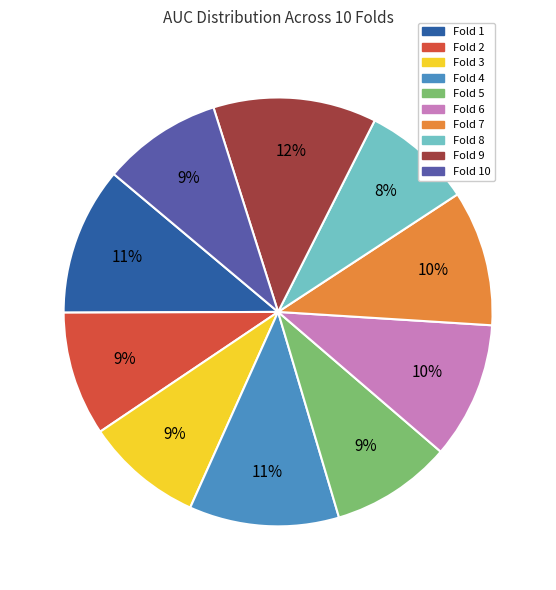

Does any single category account for the majority?

No